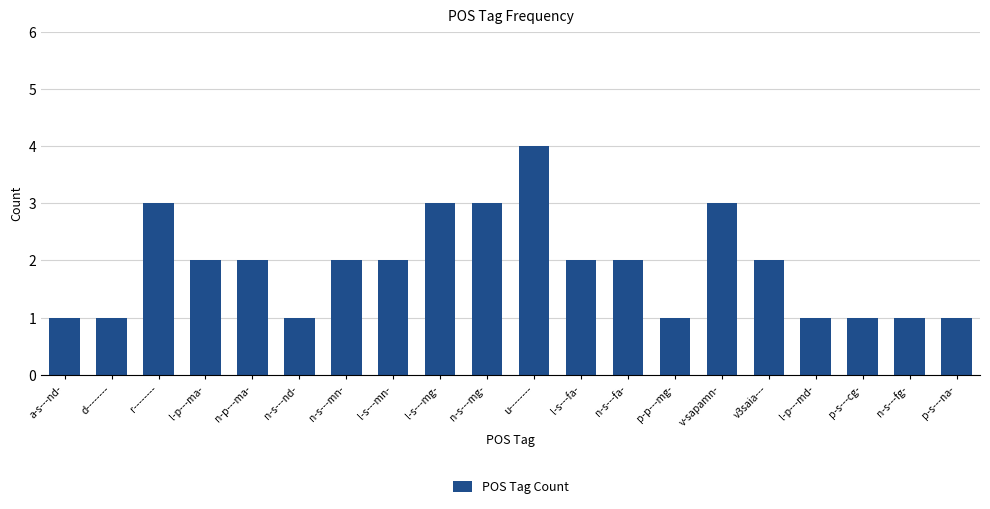

What is the difference between the values at l-p---ma- and u--------?

2